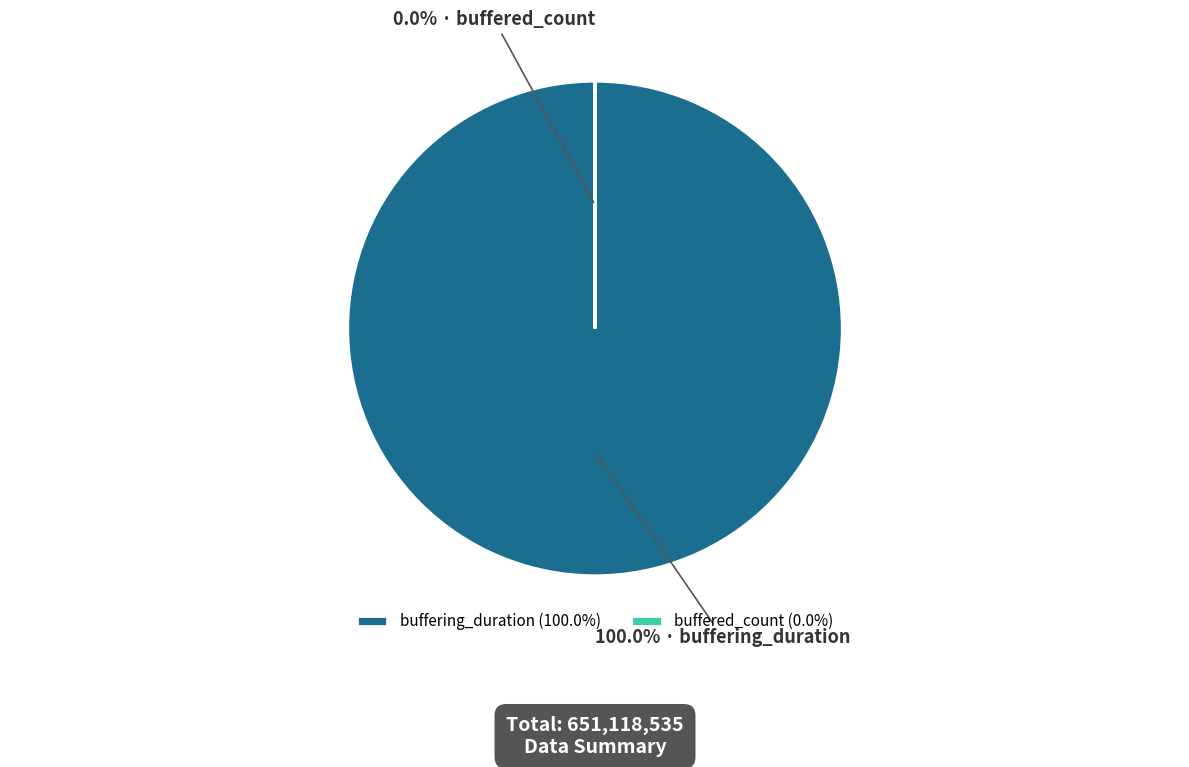

The buffering_duration slice represents 90% of the pie. True or false?

False